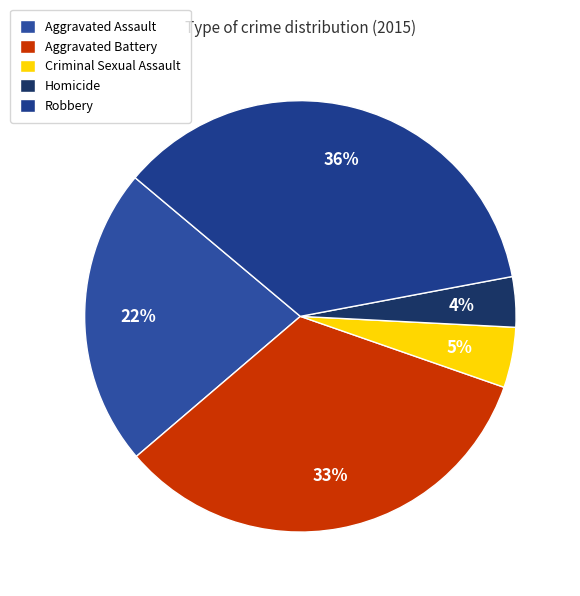

True or false: Aggravated Assault accounts for 12% of the total.

False